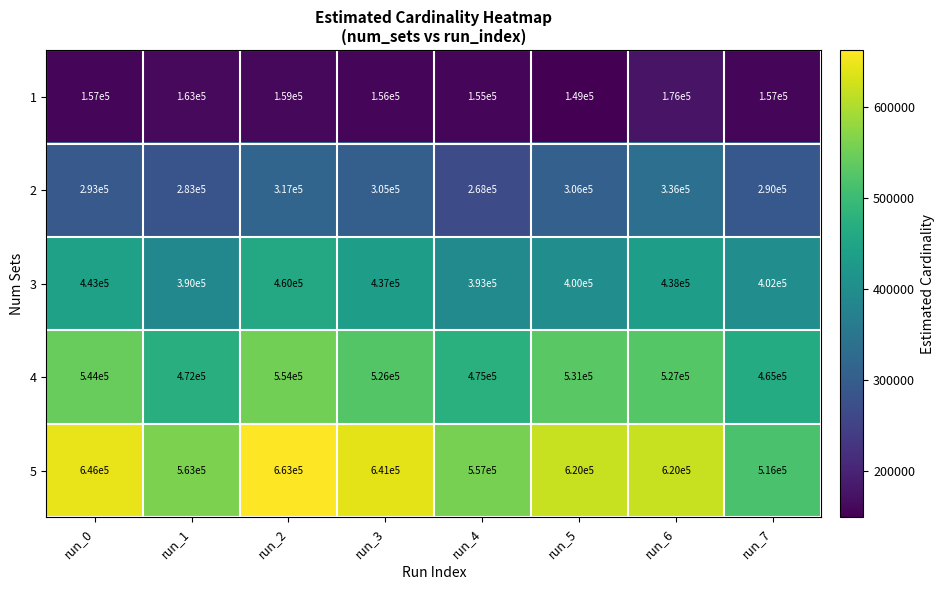

Which series has the largest total across all categories?

5